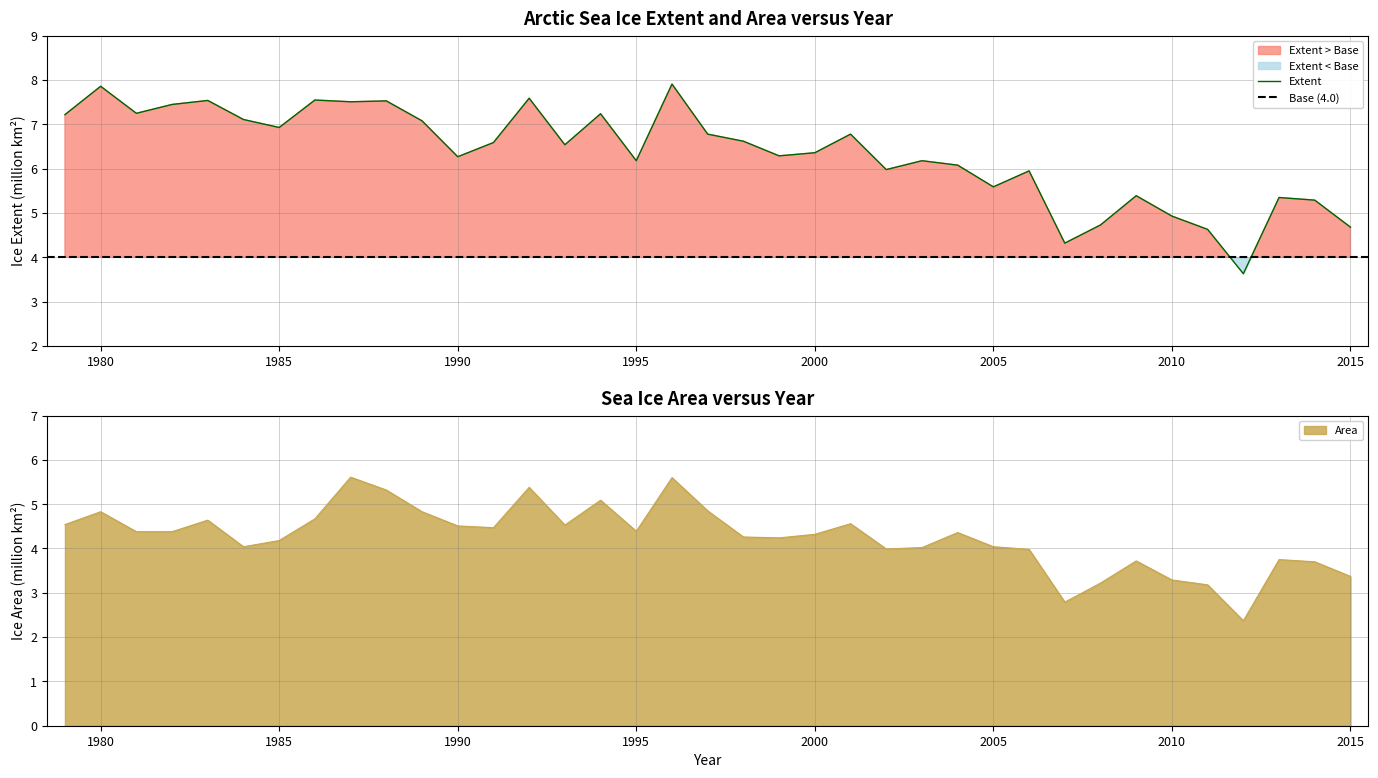

What are all the series names shown in the legend?

Extent, Area